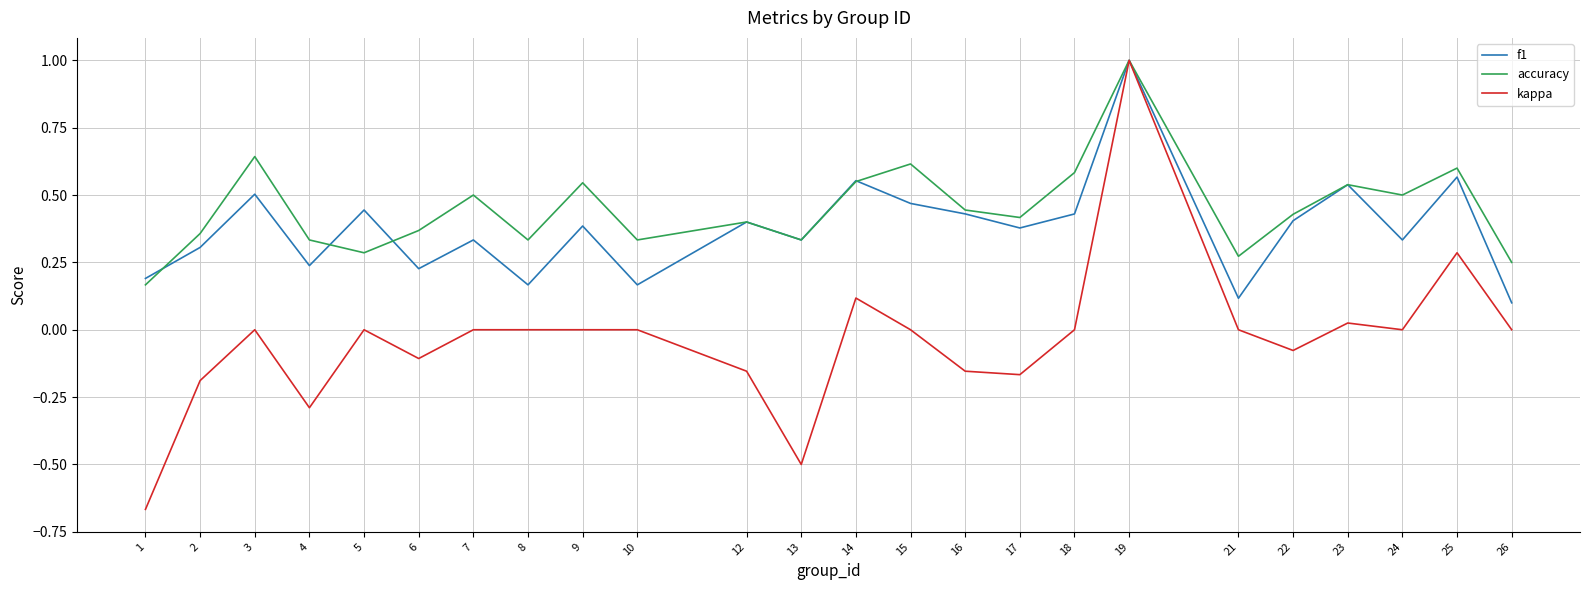

Does the chart display data point markers on the line(s)?

No